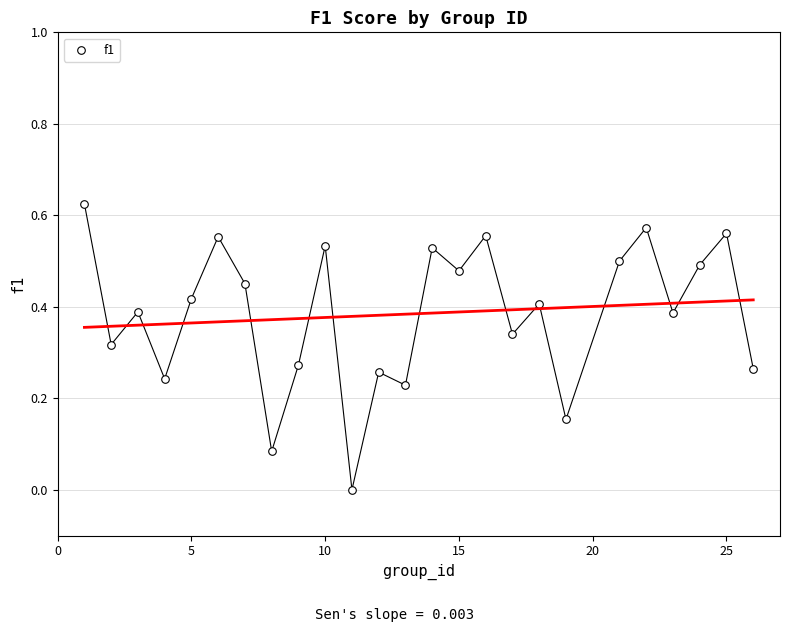

What is the range of X values (max minus min)?

25.0